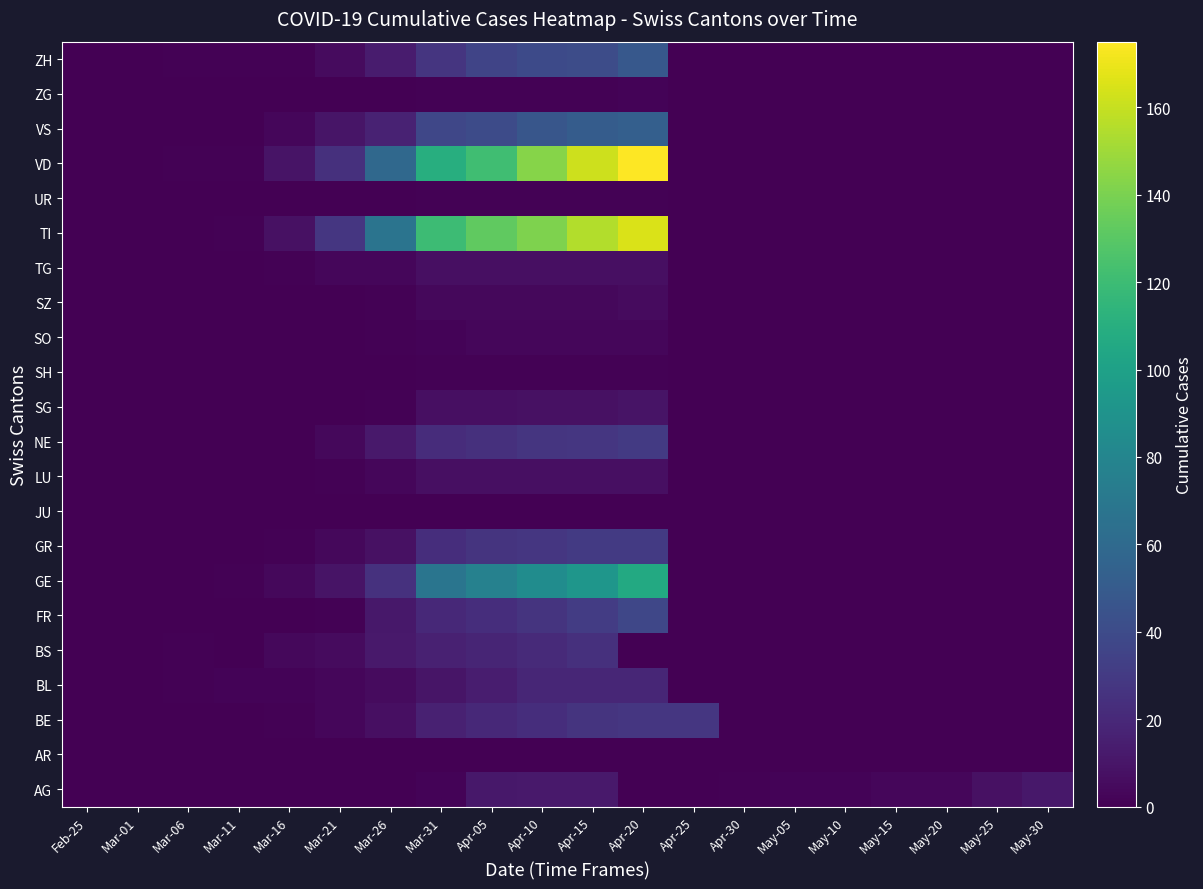

What is the maximum value shown in the chart?

175